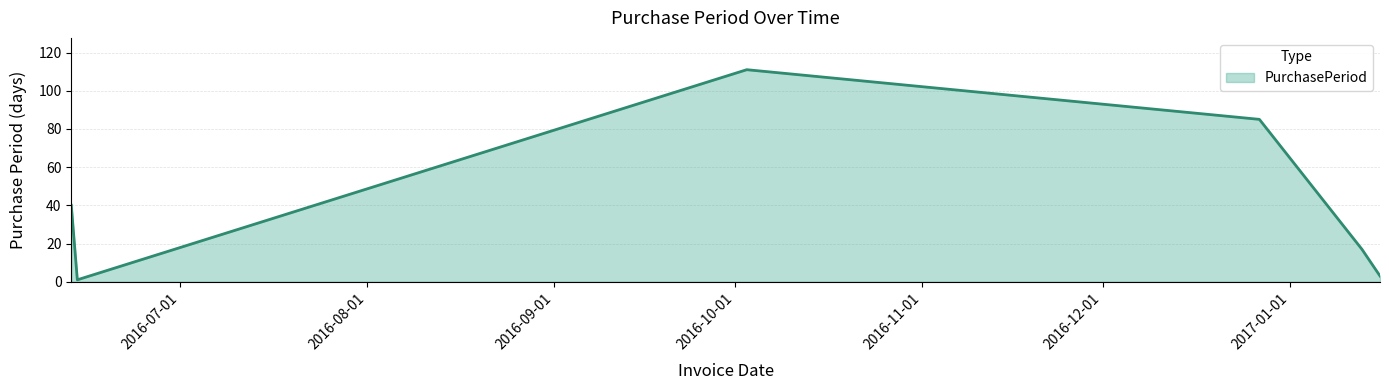

What is the greatest value displayed?

111